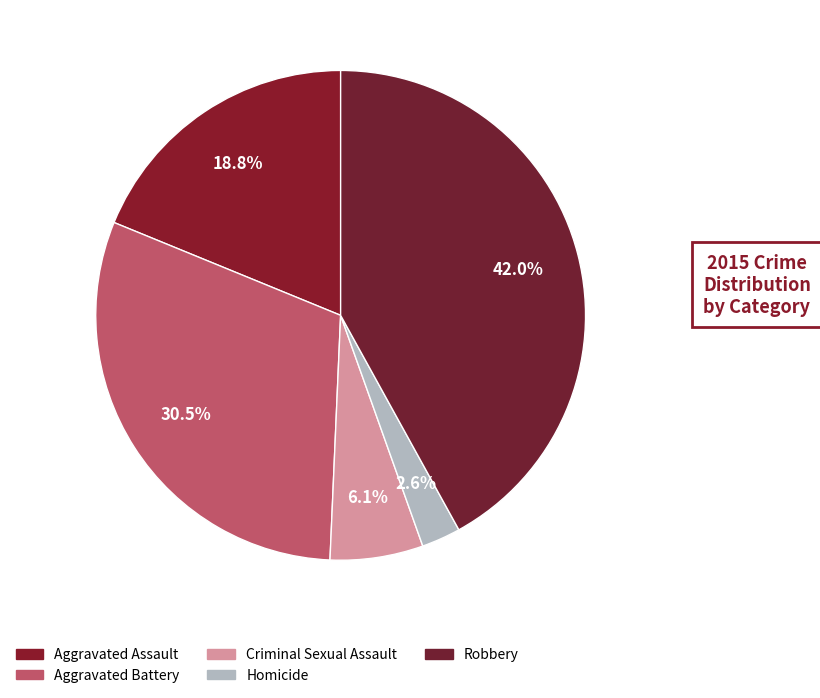

Count the number of slices in the pie.

5